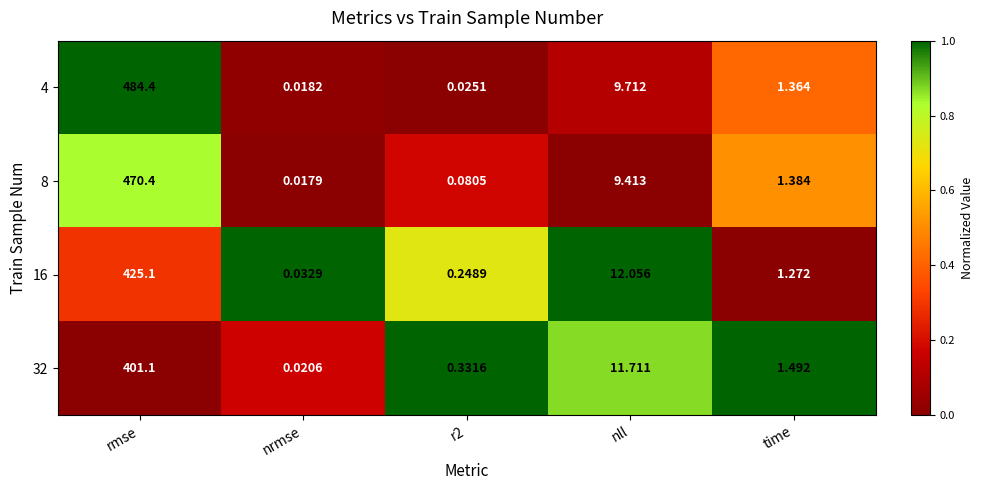

Where is 16 nearest to the value 212?

nll